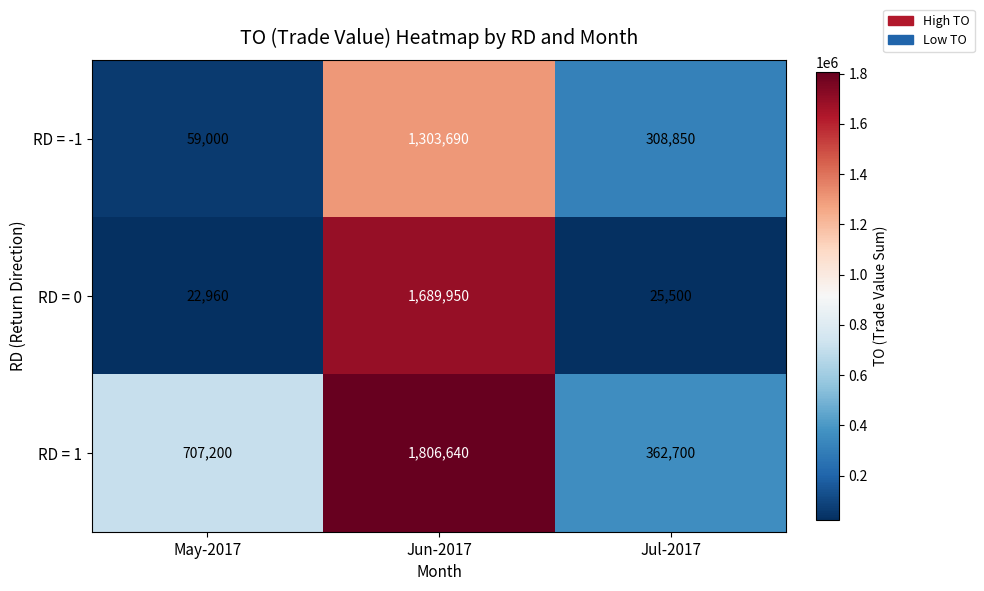

What is the approximate value of RD = -1 at Jun-2017?

1303690